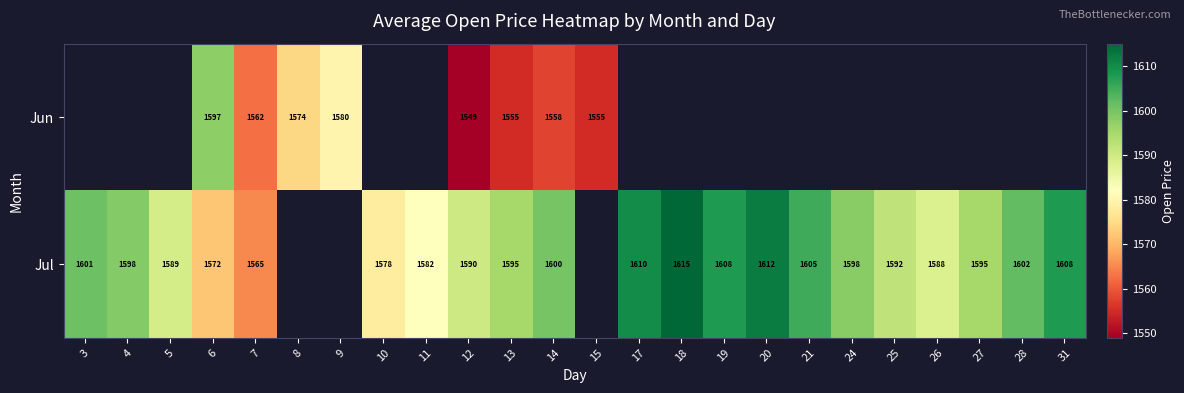

The Jul series shows 1605.0 at 21. True or false?

True